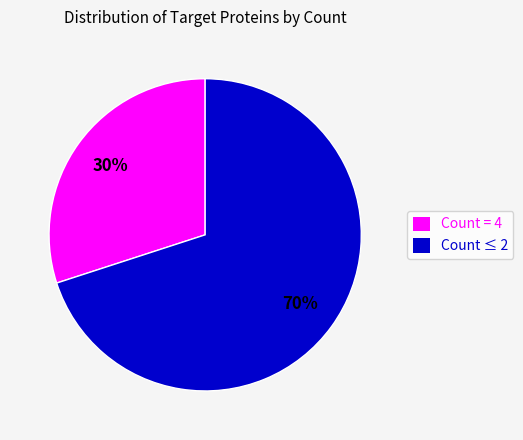

Which category accounts for the majority?

Count ≤ 2